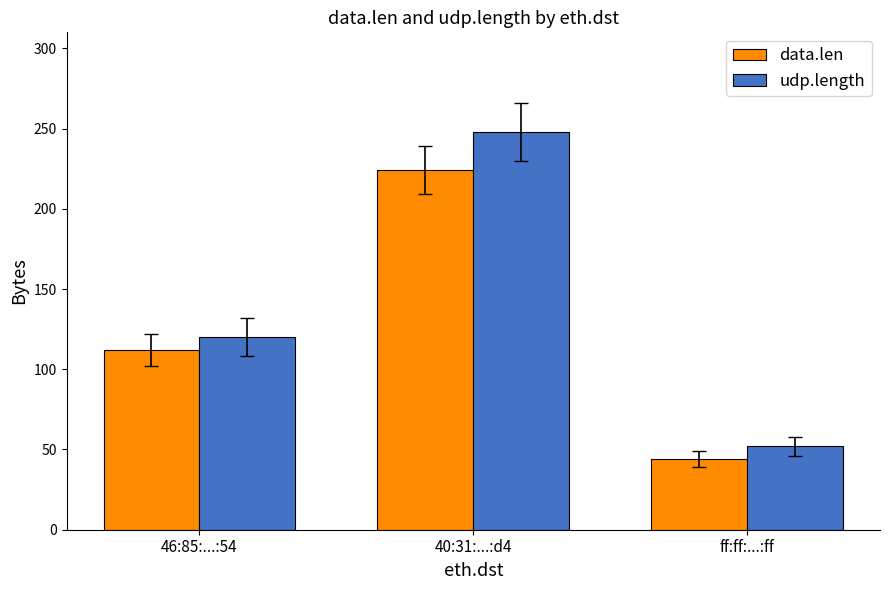

Rank the series by their average value, from lowest to highest.

data.len, udp.length